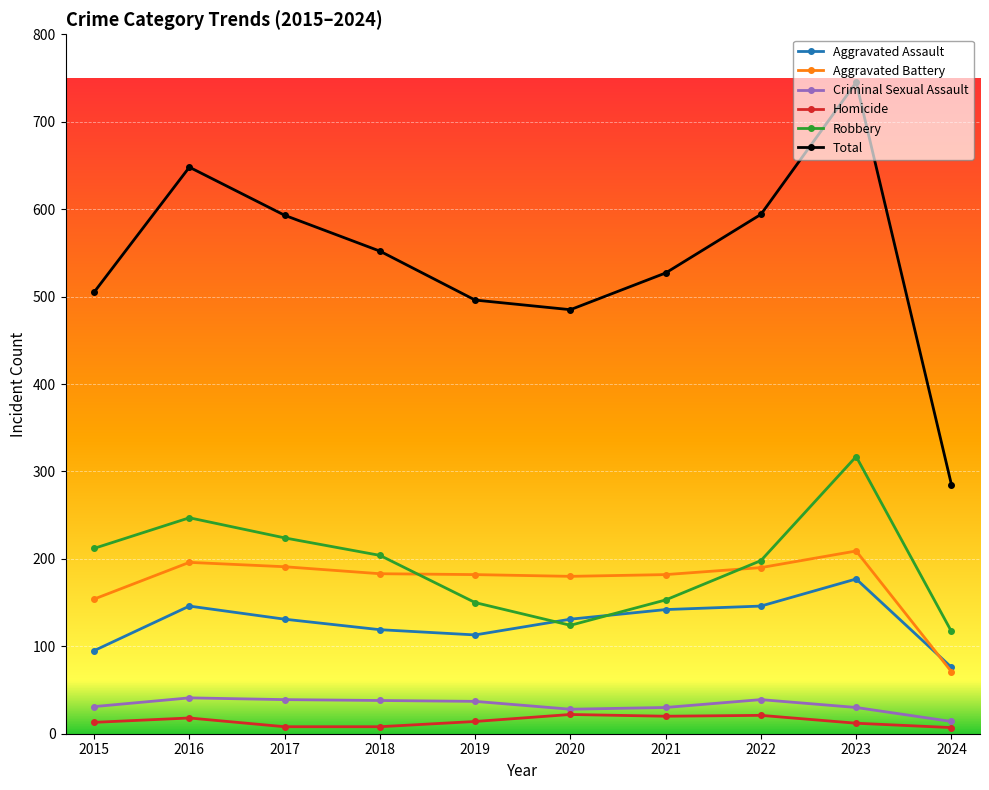

Is the value of Total at 2018 greater than the value of Robbery at 2016?

Yes